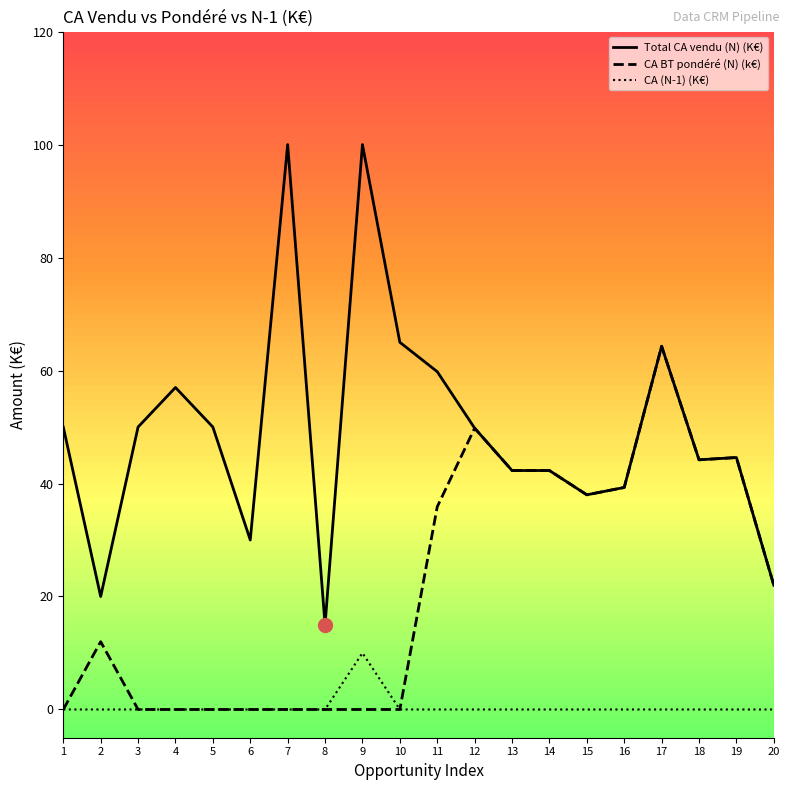

Rank the series at 2 from highest to lowest value.

Total CA vendu (N) (K€), CA BT pondéré (N) (k€), CA (N-1) (K€)